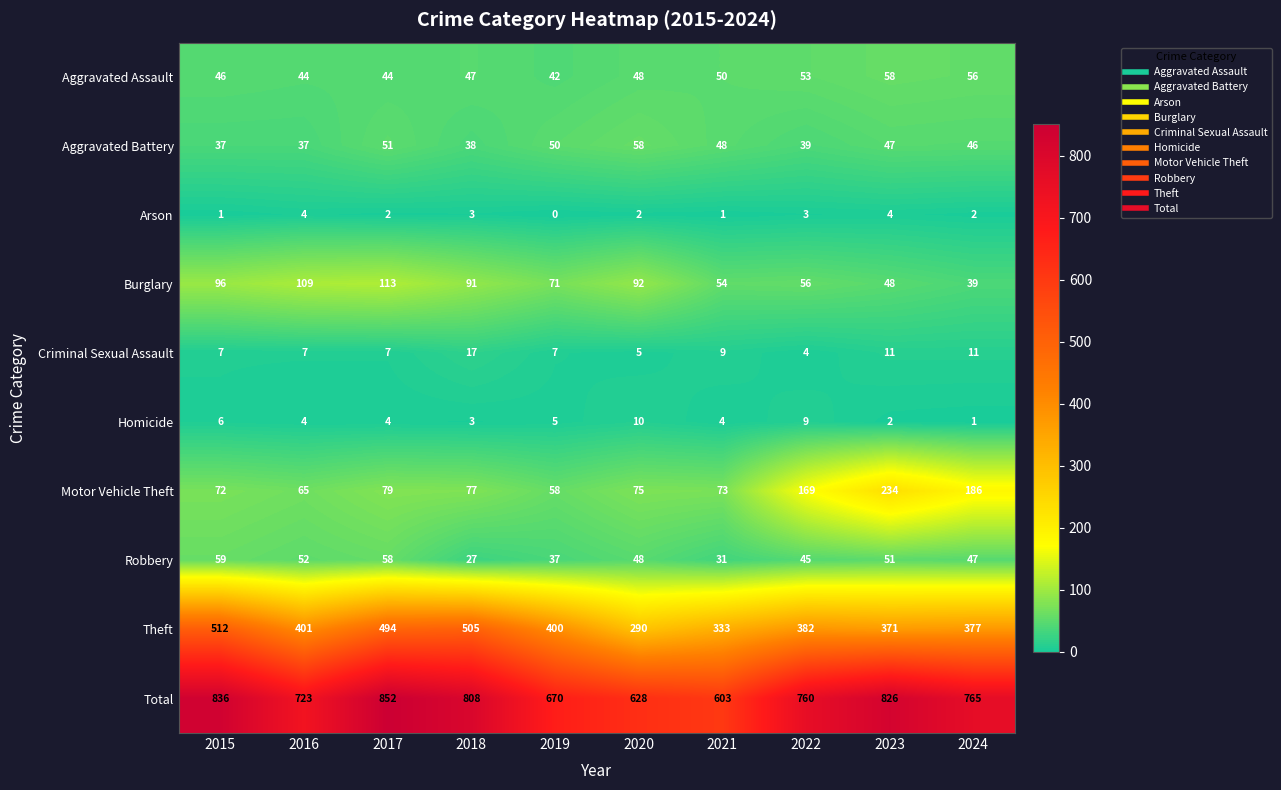

Which series changed the most between 2016 and 2017?

Total